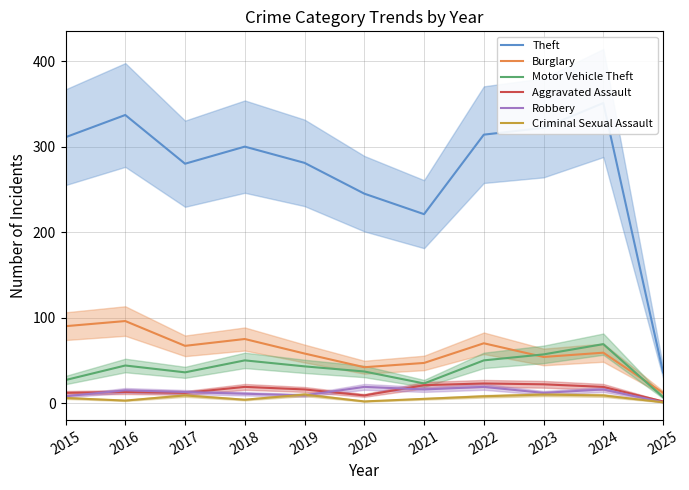

Where is Criminal Sexual Assault nearest to the value 5?

2021